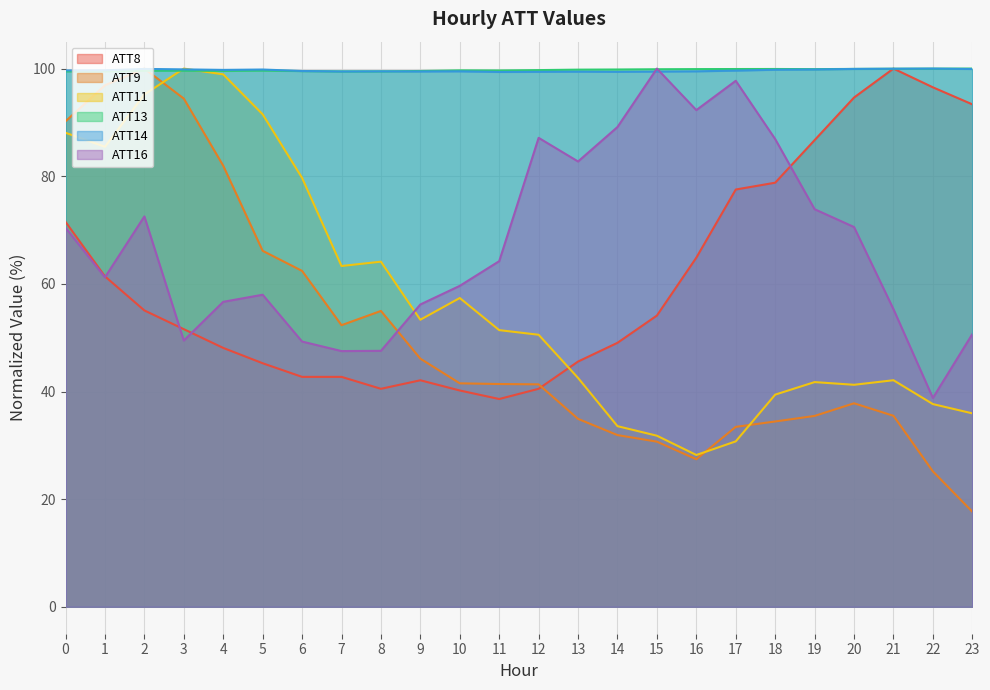

After their last crossing, which series has the higher values: ATT8 or ATT13?

ATT13